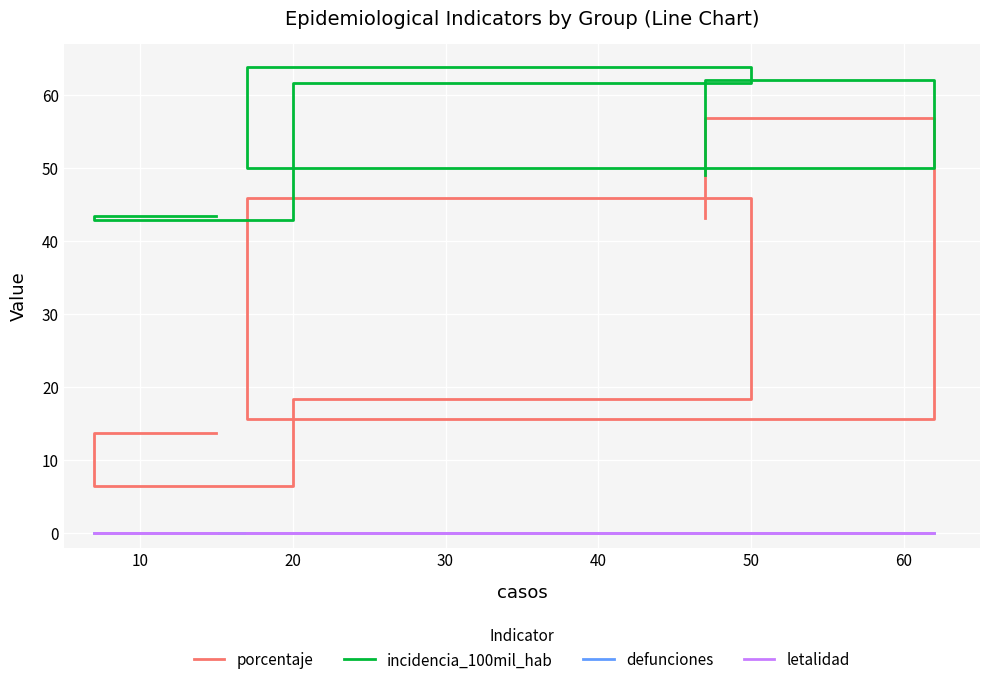

True or false: incidencia_100mil_hab and defunciones cross at least once.

False